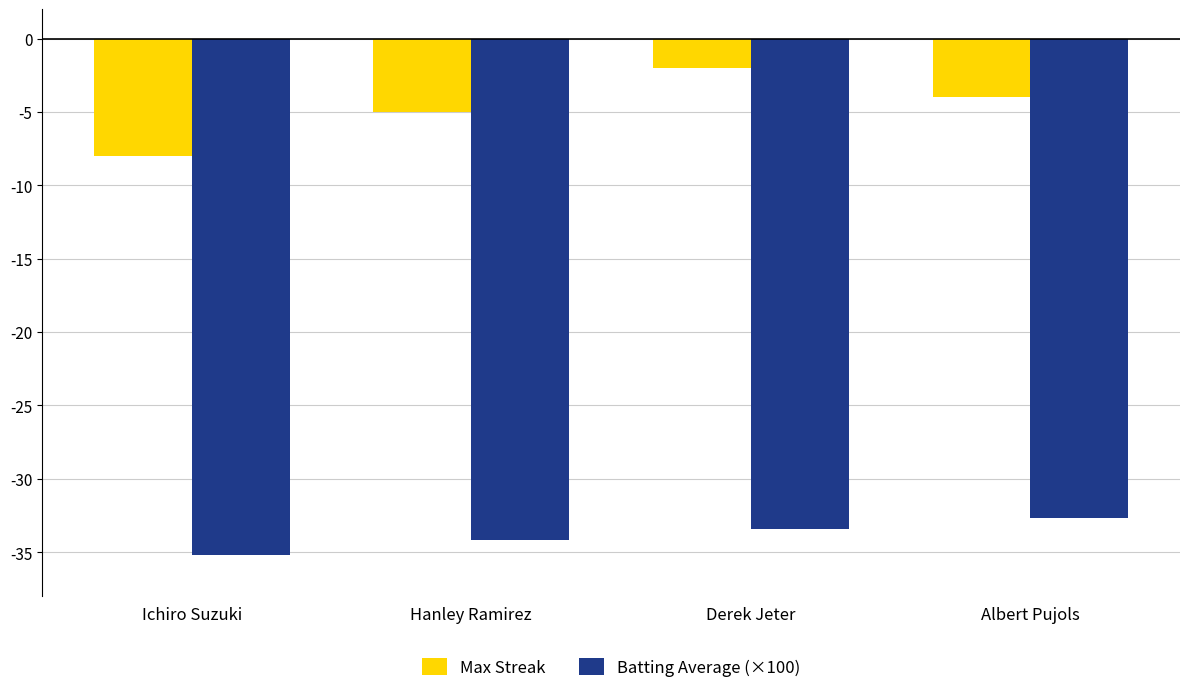

What value does the Batting Average (×100) series have at Albert Pujols?

-32.7